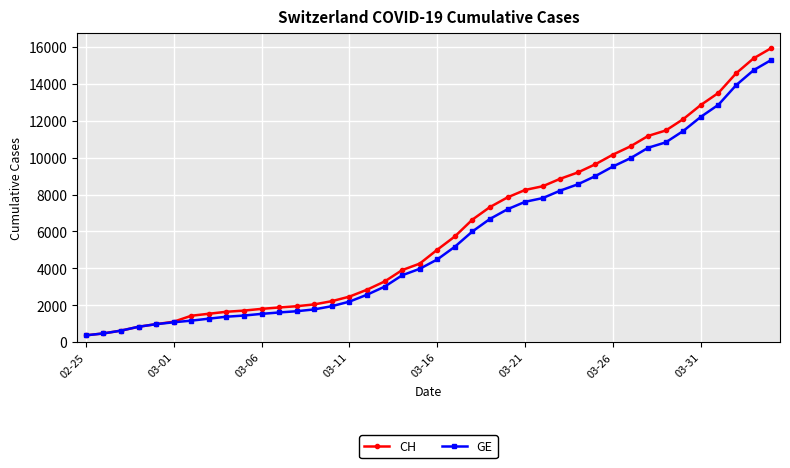

Which series has the largest range (max minus min)?

CH